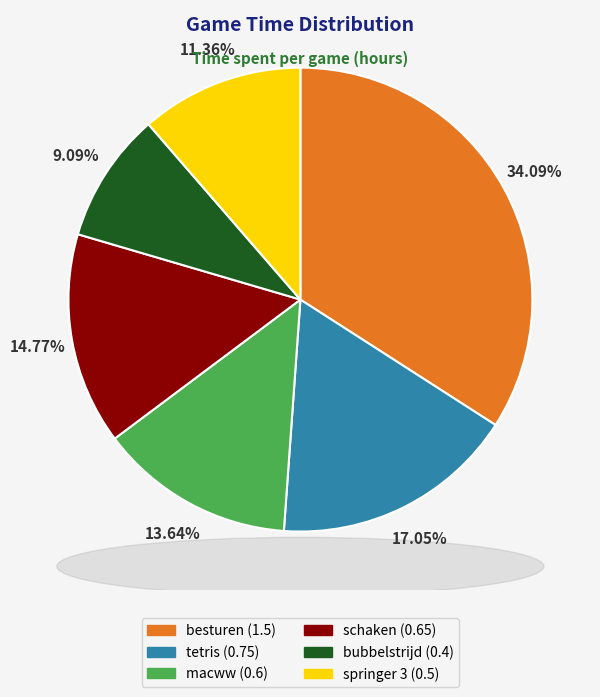

What is the total percentage of bubbelstrijd and besturen?

43.2%